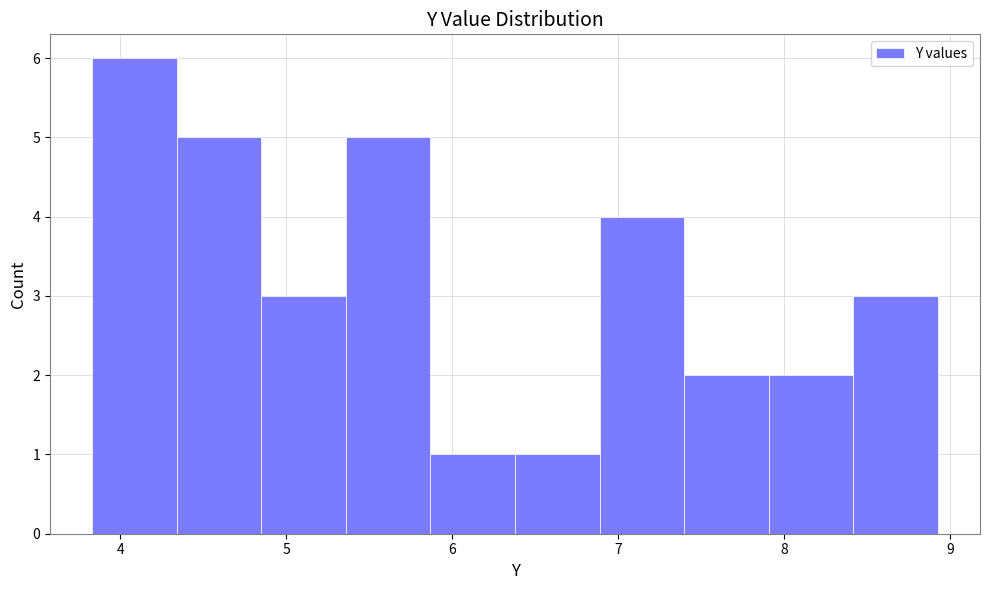

Reading left to right, list every bar in this chart as the range it spans on the x-axis followed by its height. Neither the bar edges nor the heights are printed on the chart, so give them approximately, as read against the axes.

3.8 to 4.3: 6
4.3 to 4.9: 5
4.9 to 5.4: 3
5.4 to 5.9: 5
5.9 to 6.4: 1
6.4 to 6.9: 1
6.9 to 7.4: 4
7.4 to 7.9: 2
7.9 to 8.4: 2
8.4 to 8.9: 3